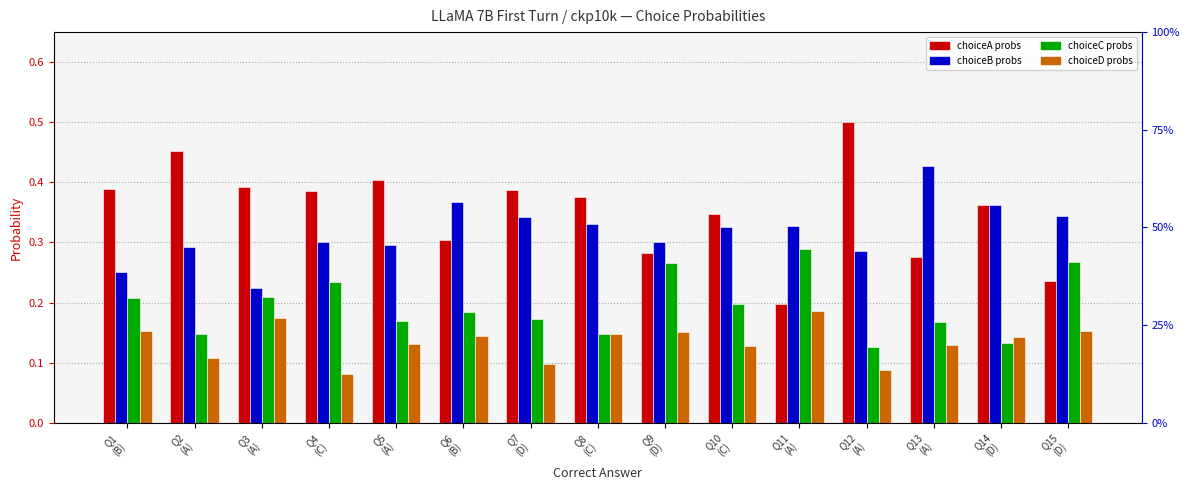

Reading left to right, list all the values displayed in this chart.

choiceA probs: 0.4	0.5	0.4	0.4	0.4	0.3	0.4	0.4	0.3	0.3	0.2	0.5	0.3	0.4	0.2
choiceB probs: 0.3	0.3	0.2	0.3	0.3	0.4	0.3	0.3	0.3	0.3	0.3	0.3	0.4	0.4	0.3
choiceC probs: 0.2	0.1	0.2	0.2	0.2	0.2	0.2	0.1	0.3	0.2	0.3	0.1	0.2	0.1	0.3
choiceD probs: 0.2	0.1	0.2	0.1	0.1	0.1	0.1	0.1	0.2	0.1	0.2	0.1	0.1	0.1	0.2